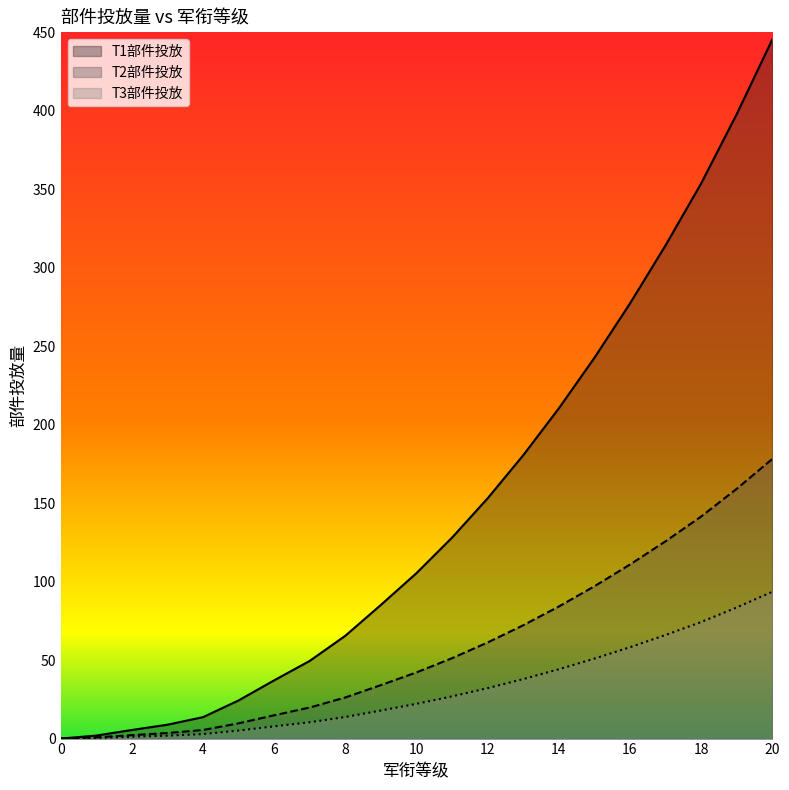

How many values in the T3部件投放 series are below 22?

10